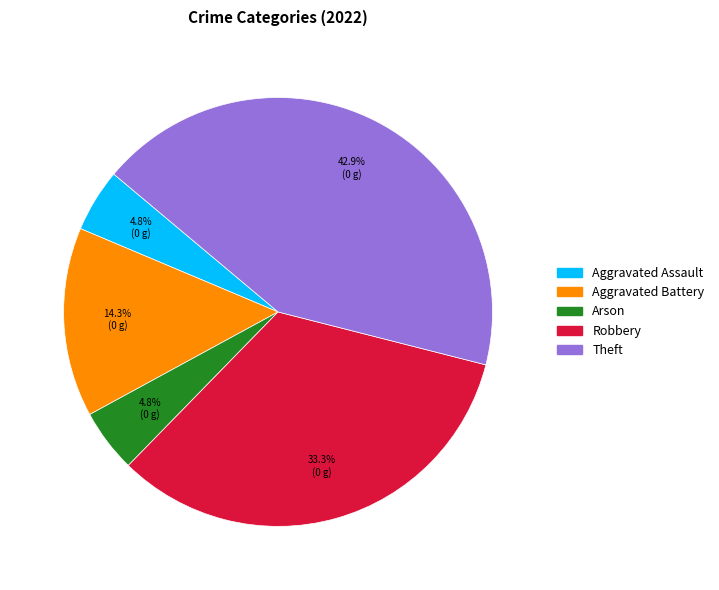

Is there a majority slice in this chart?

No